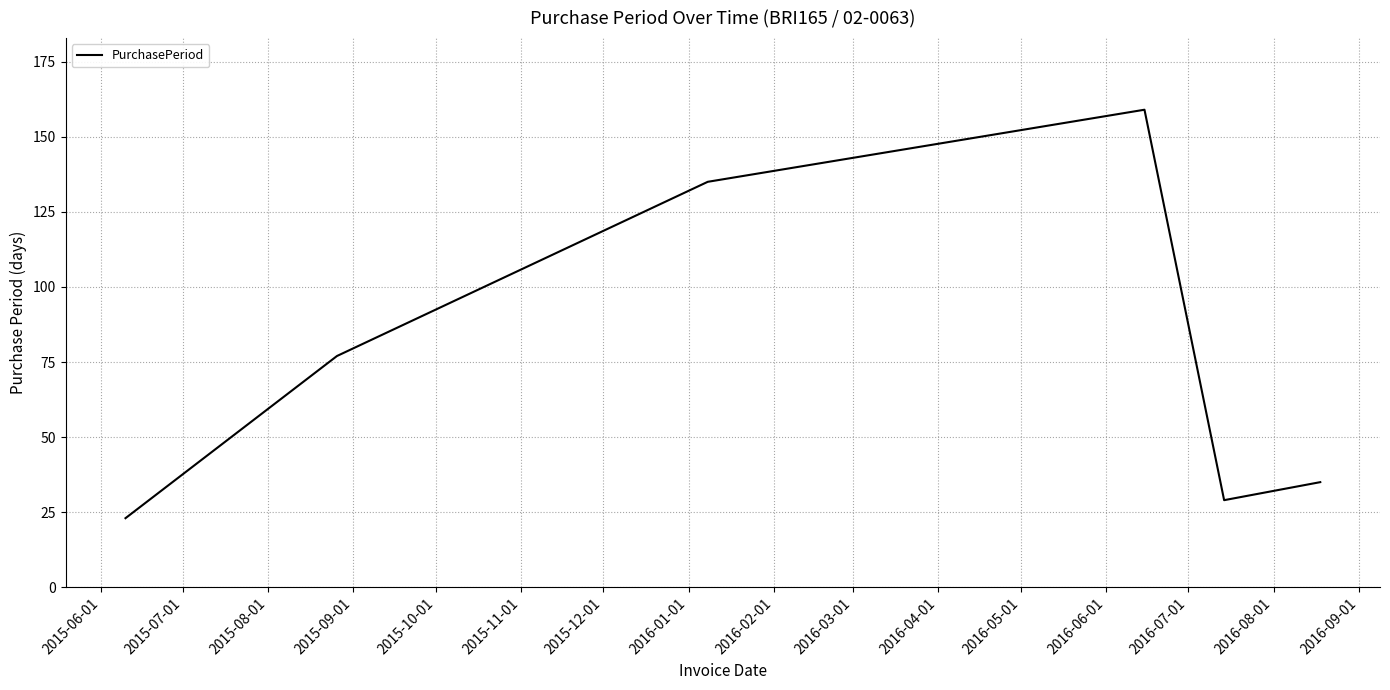

What is the sum of all values?

458